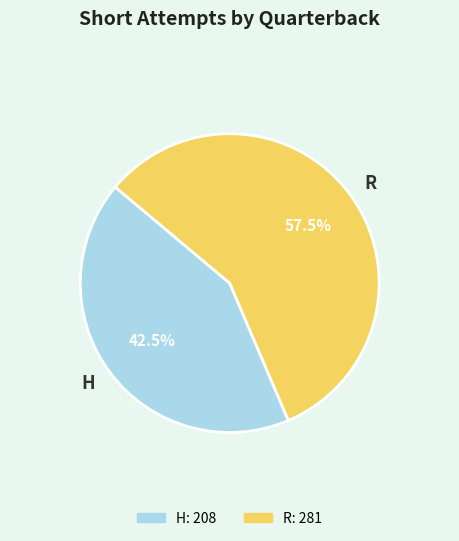

True or false: R accounts for 66% of the total.

False